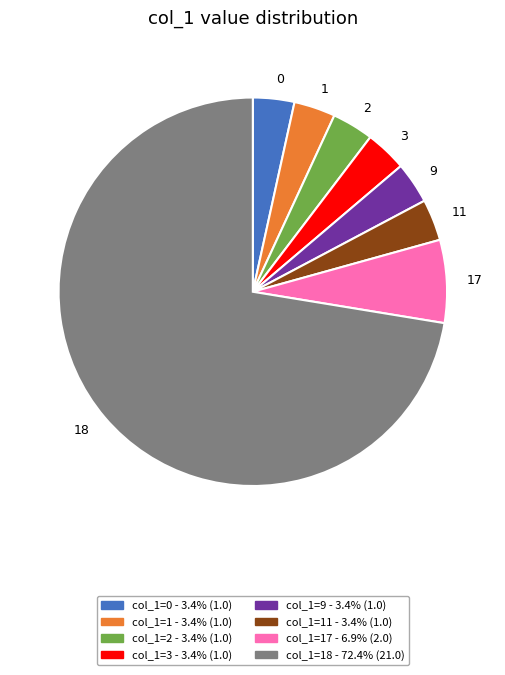

How many segments does this pie chart have?

8